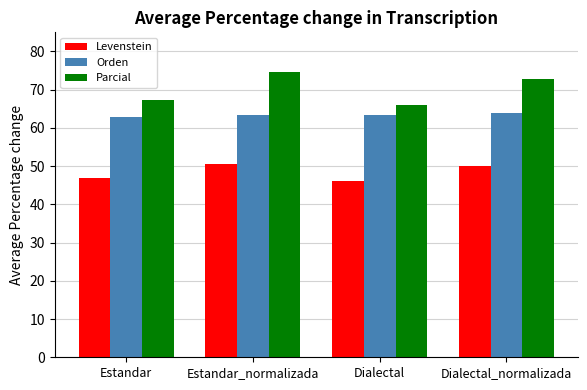

What is the highest value of the Levenstein series?

50.6